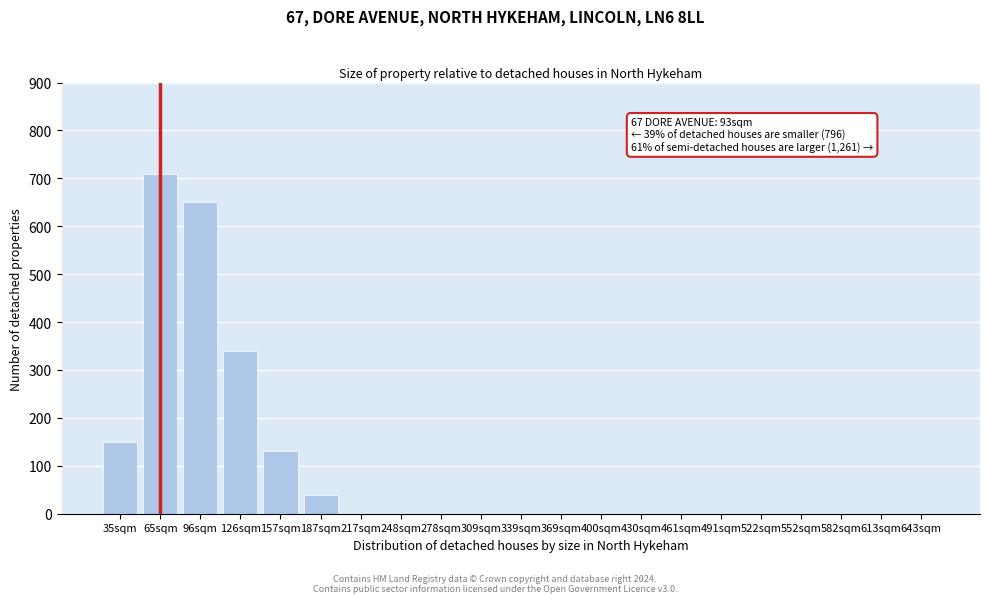

Reading left to right, what are all the values shown in this chart?

35sqm=150	65sqm=710	96sqm=650	126sqm=340	157sqm=130	187sqm=40	217sqm=0	248sqm=0	278sqm=0	309sqm=0	339sqm=0	369sqm=0	400sqm=0	430sqm=0	461sqm=0	491sqm=0	522sqm=0	552sqm=0	582sqm=0	613sqm=0	643sqm=0